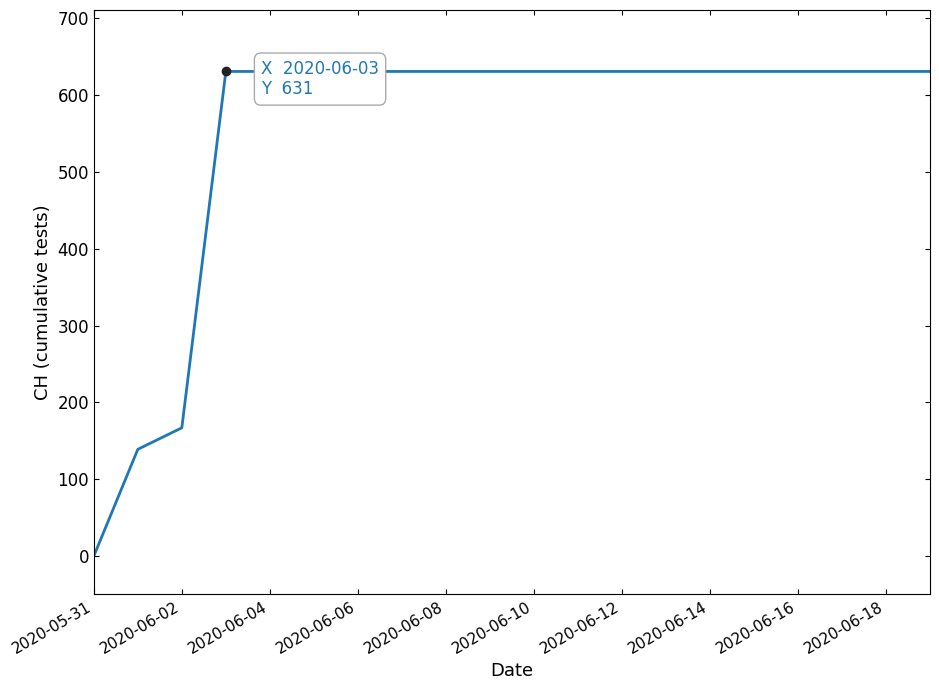

What is the greatest value displayed?

631